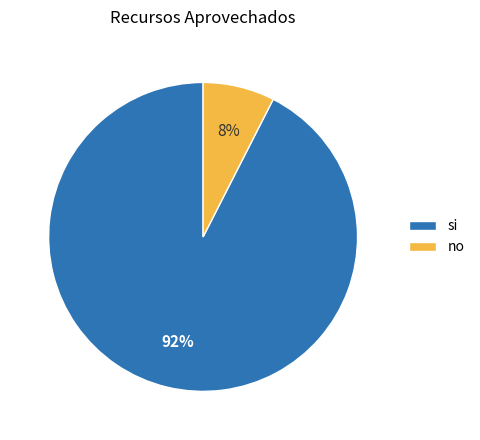

How many slices are in this pie chart?

2